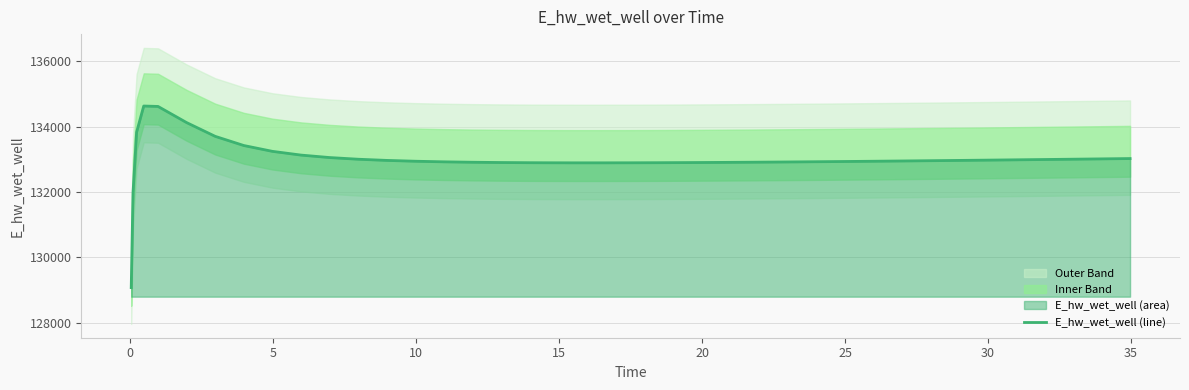

Does the chart display data point markers on the line(s)?

No